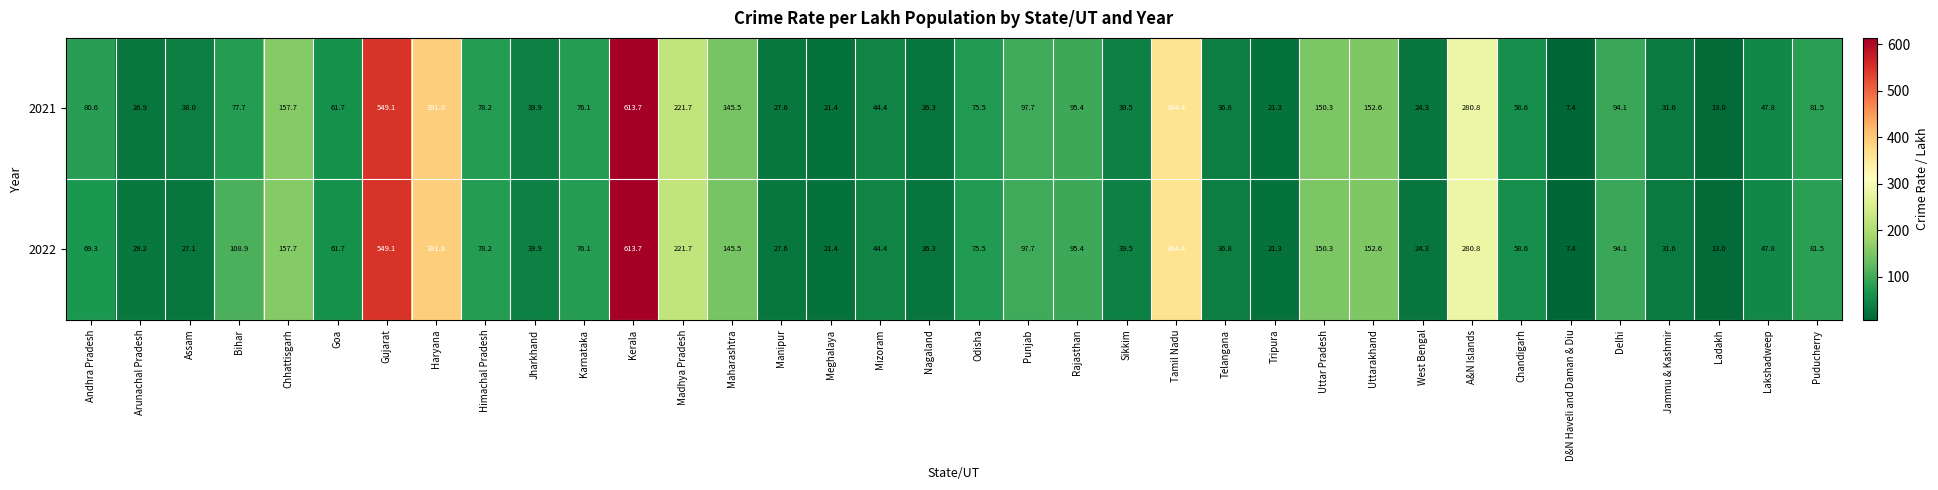

At Arunachal Pradesh, list the series in order from largest to smallest.

2022, 2021